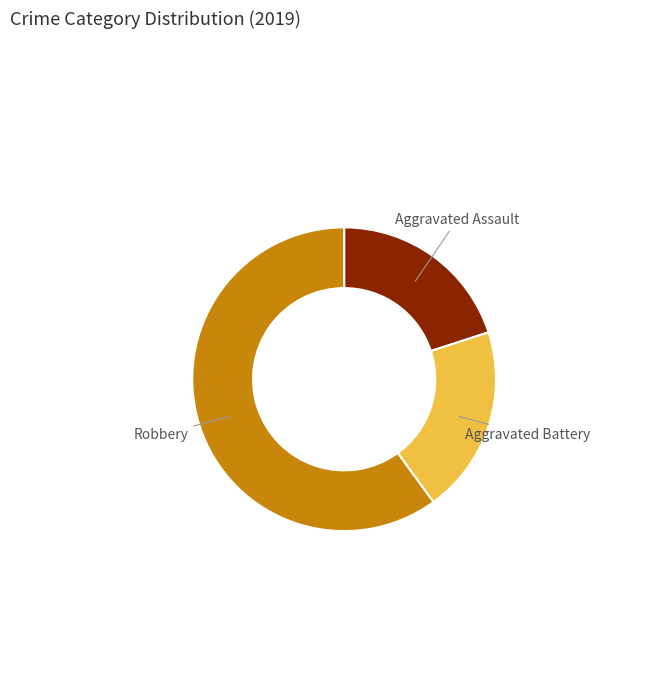

Is there a majority slice in this chart?

Yes